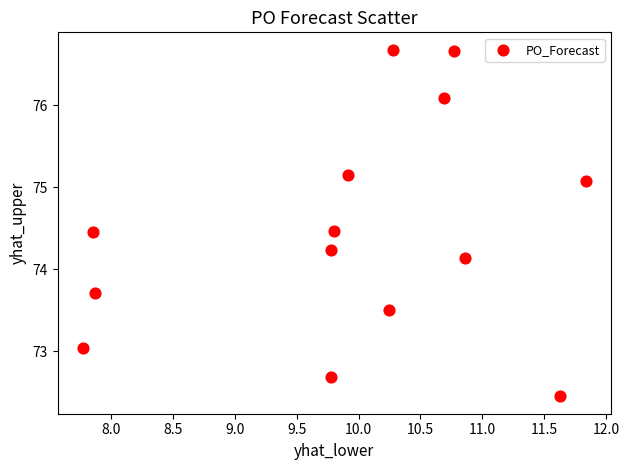

What is the range of Y values (max minus min)?

4.2